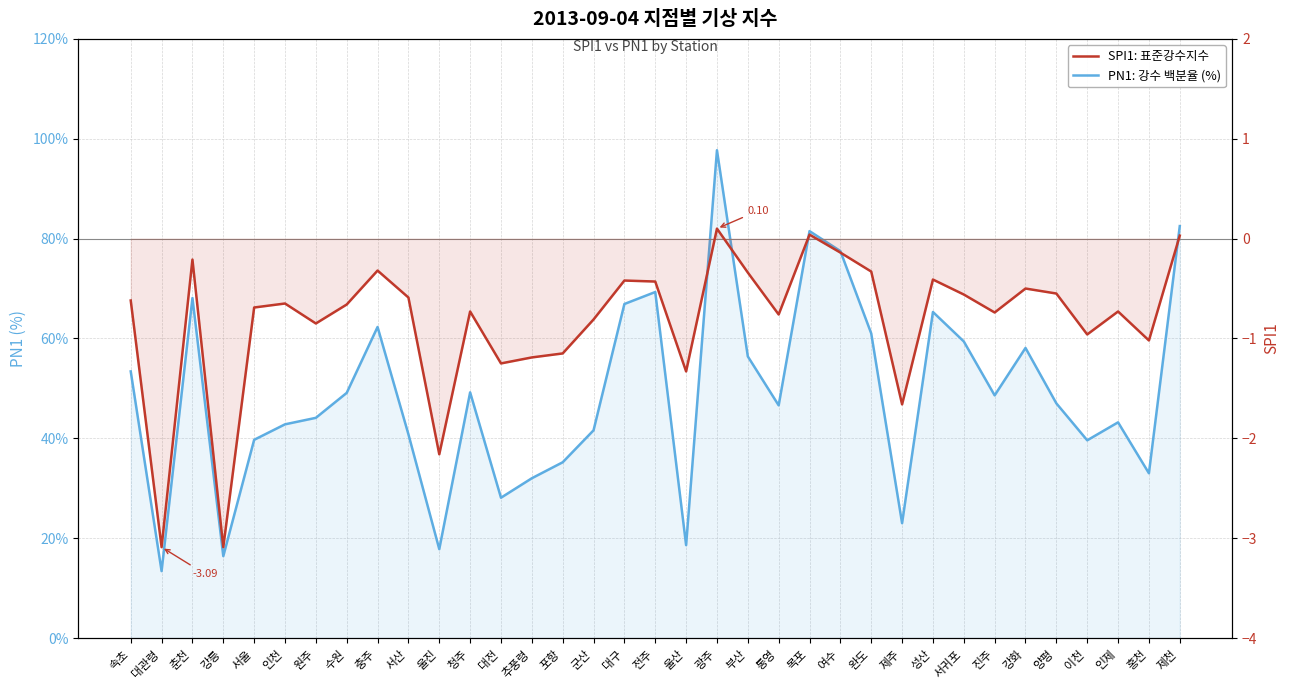

List the series in order of their overall mean, highest first.

PN1: 강수 백분율 (%), SPI1: 표준강수지수